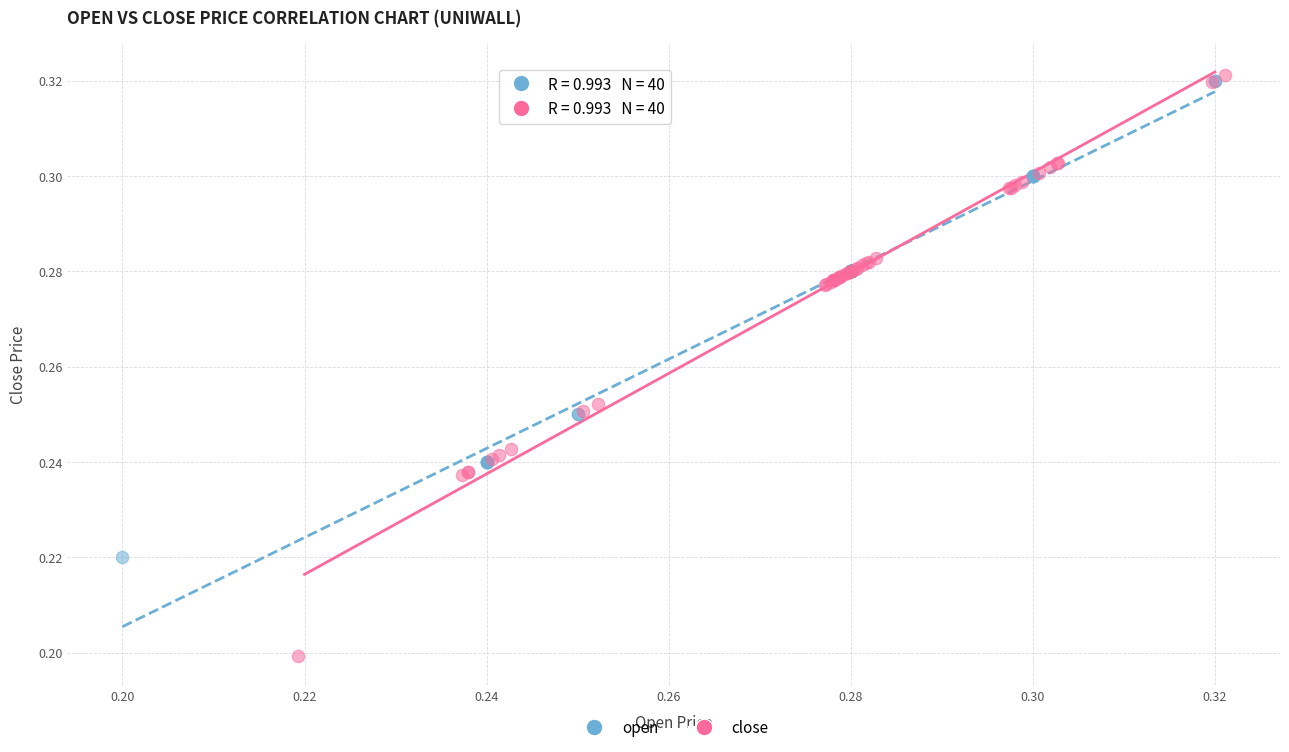

Which series contains the highest Y value?

close